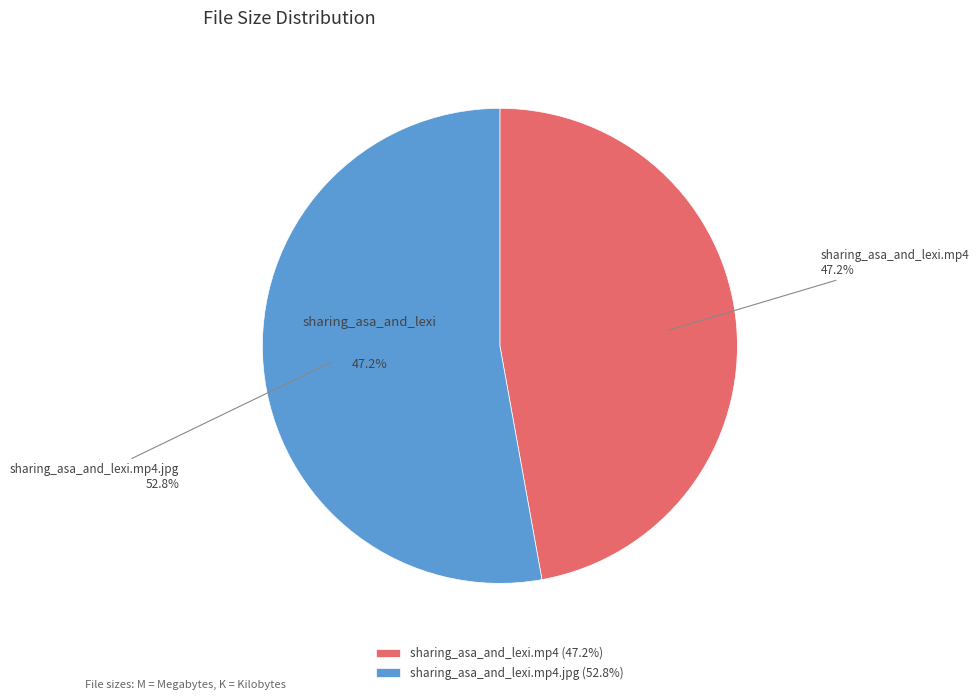

What is the majority slice?

sharing_asa_and_lexi.mp4.jpg